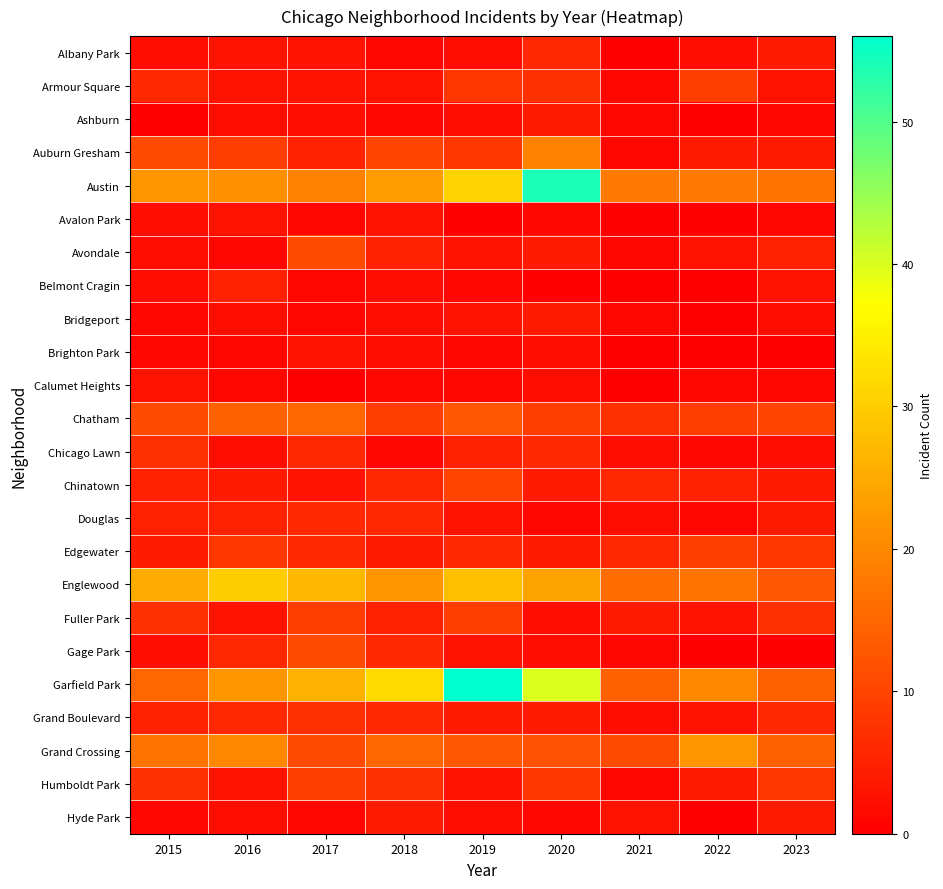

Which has a higher value, 2017 or 2020?

2020